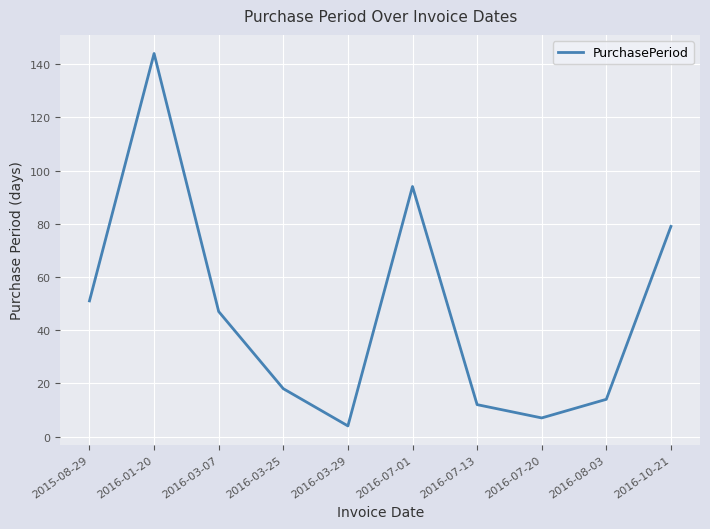

True or false: the data has more than 1 interior local peaks.

True